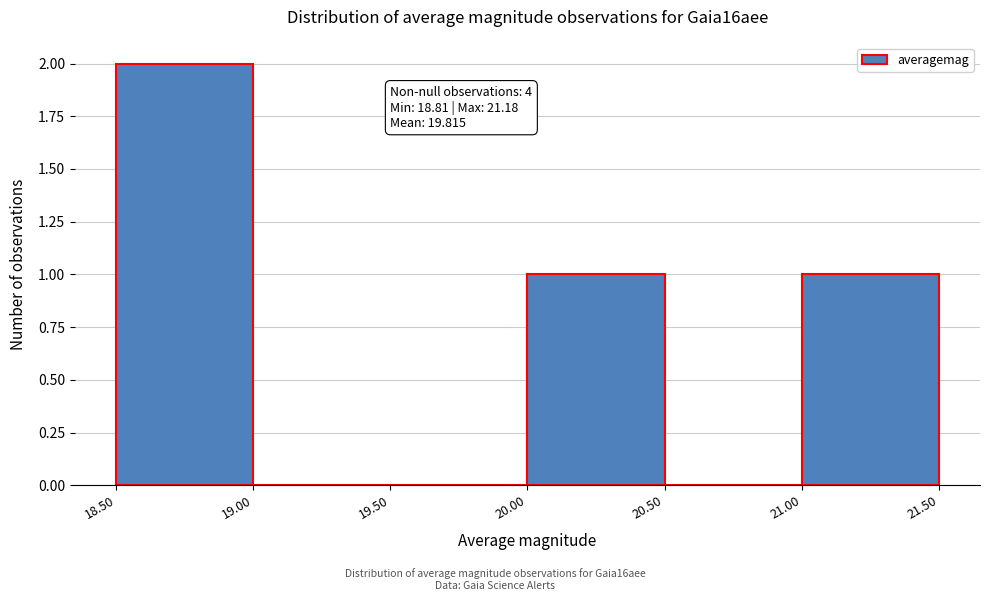

Over which range of the x-axis is the bar tallest?

18.50 to 19.00